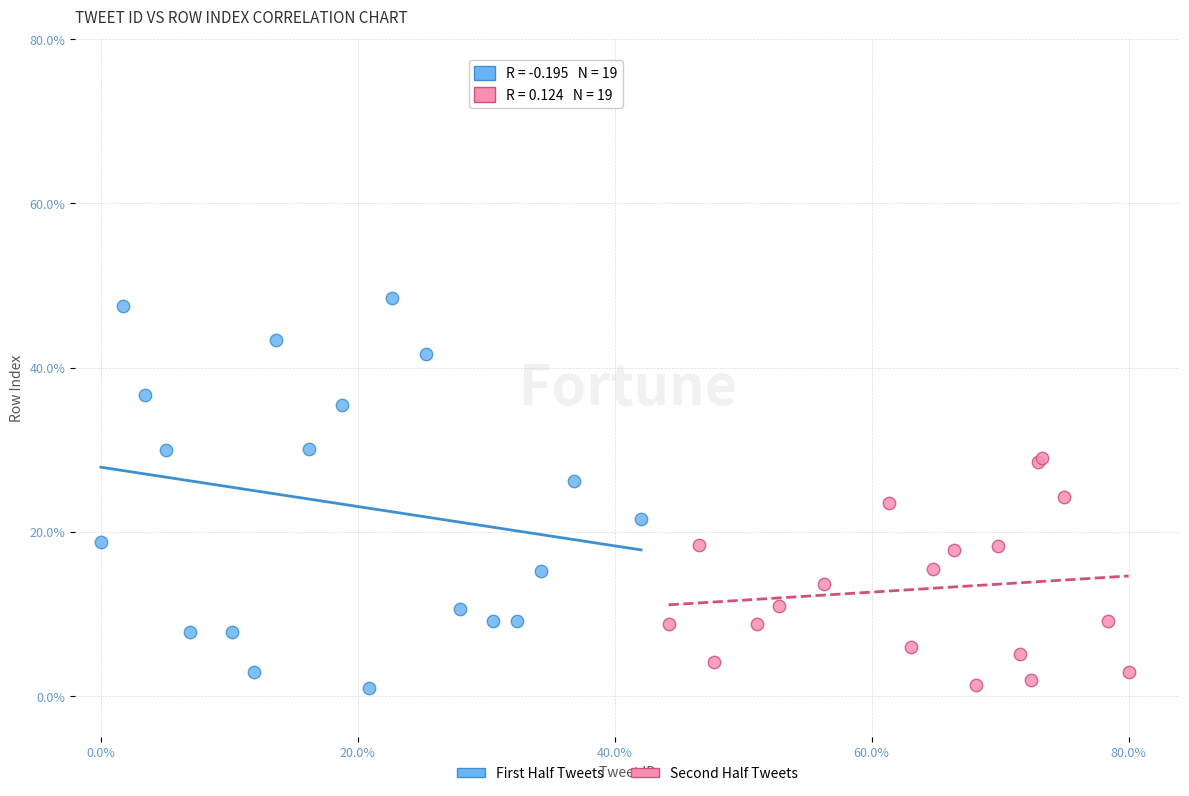

What are all the series names shown in the legend?

First Half Tweets, Second Half Tweets